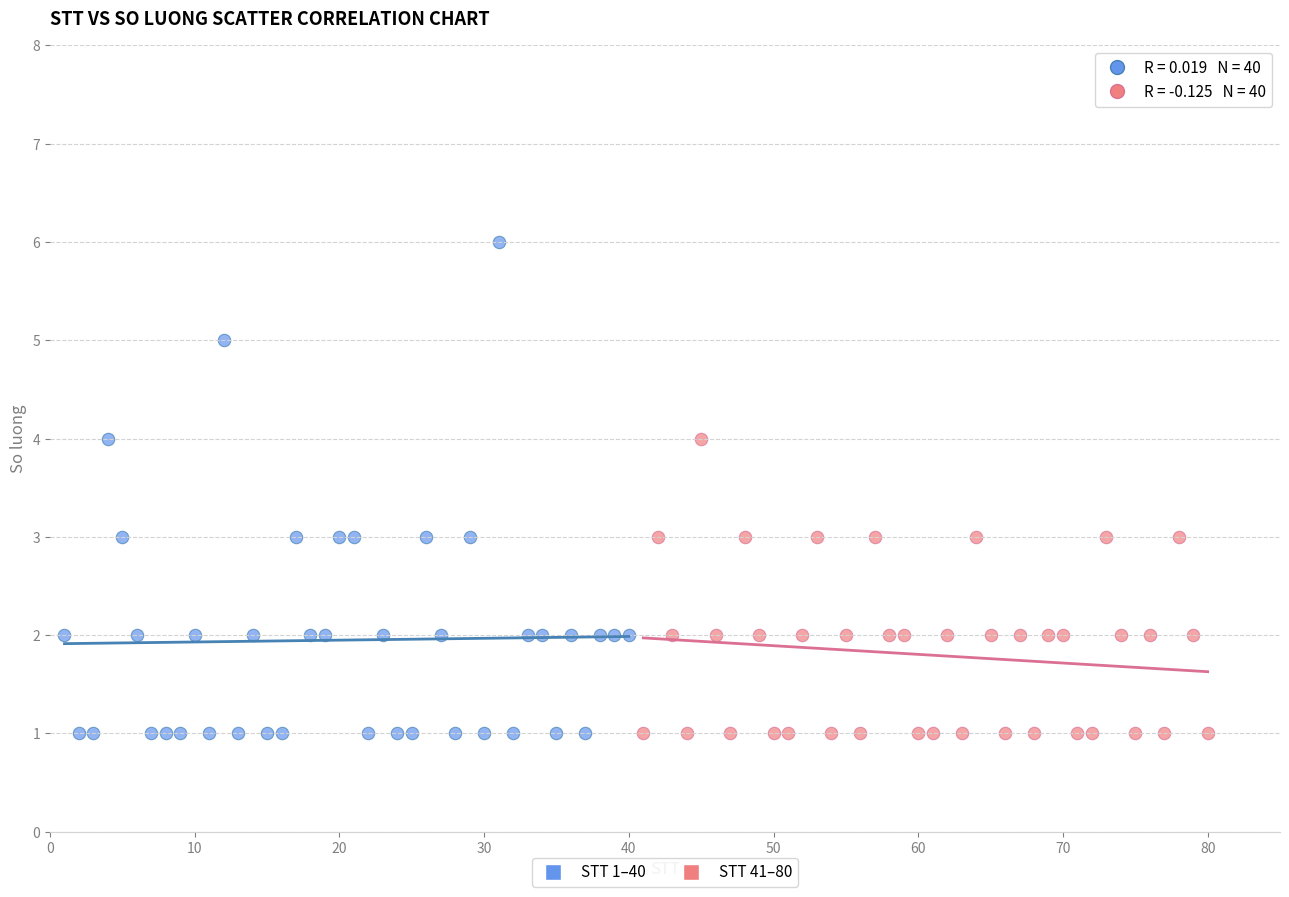

What are all the series names shown in the legend?

STT 1–40, STT 41–80